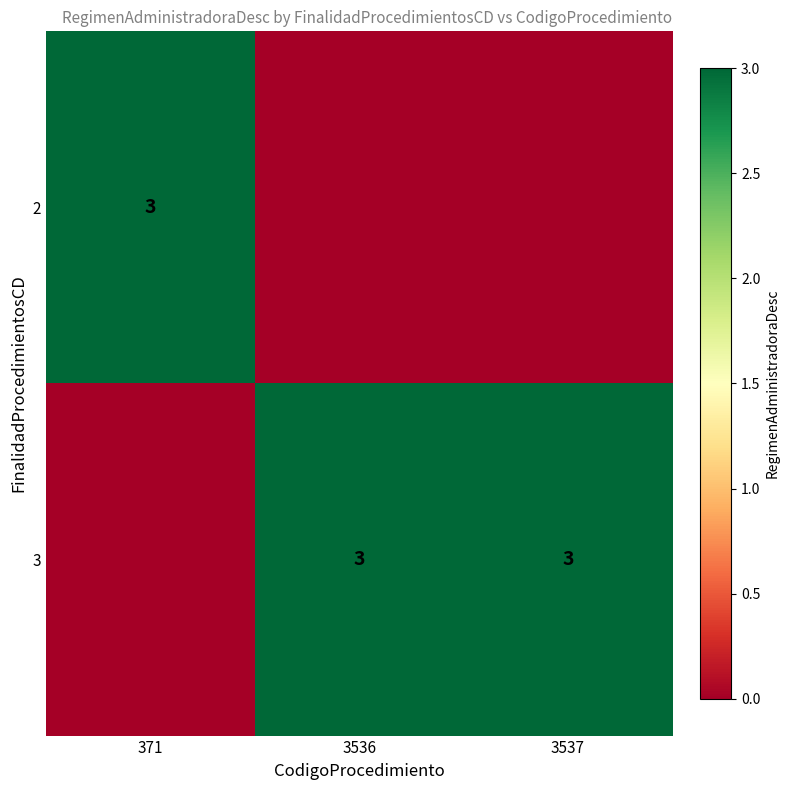

The 3 series shows 1 at 3536. True or false?

False